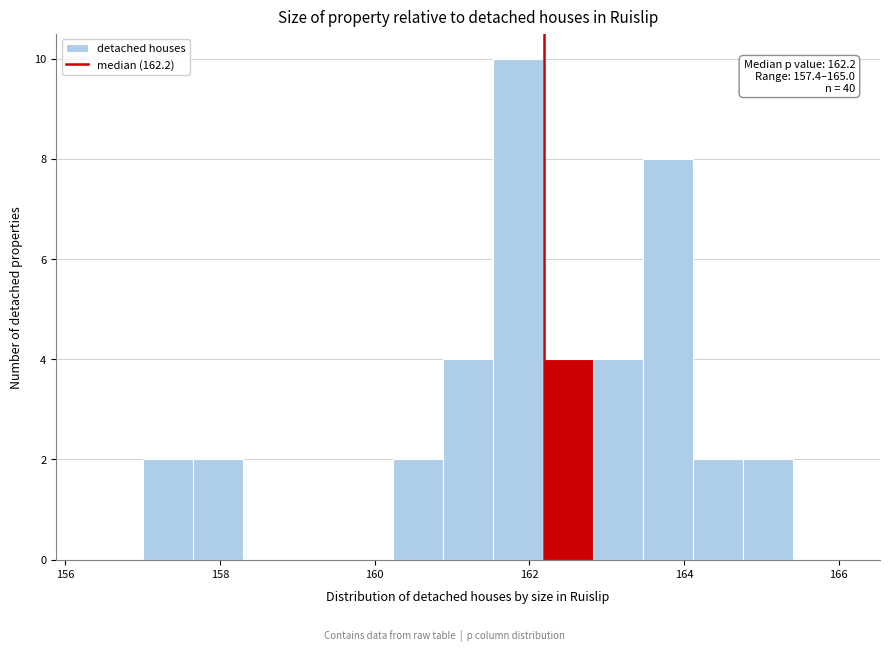

Read against the x-axis, roughly where is the centre of the tallest bar?

161.8